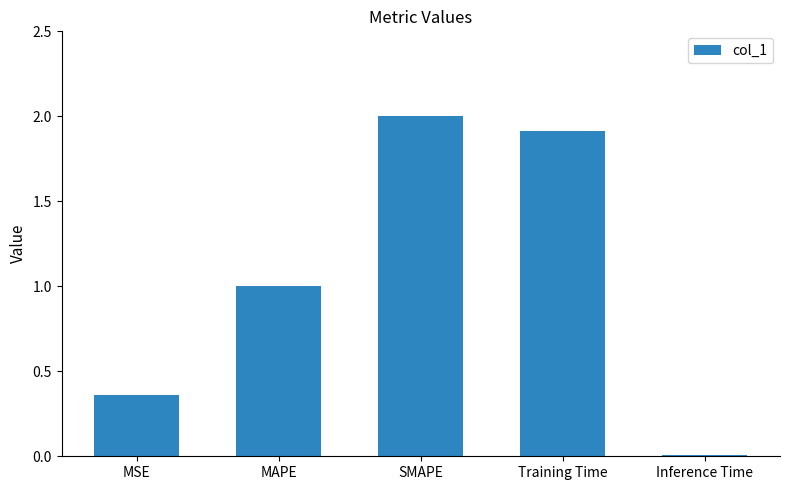

Where is the data nearest to the value 1?

MAPE